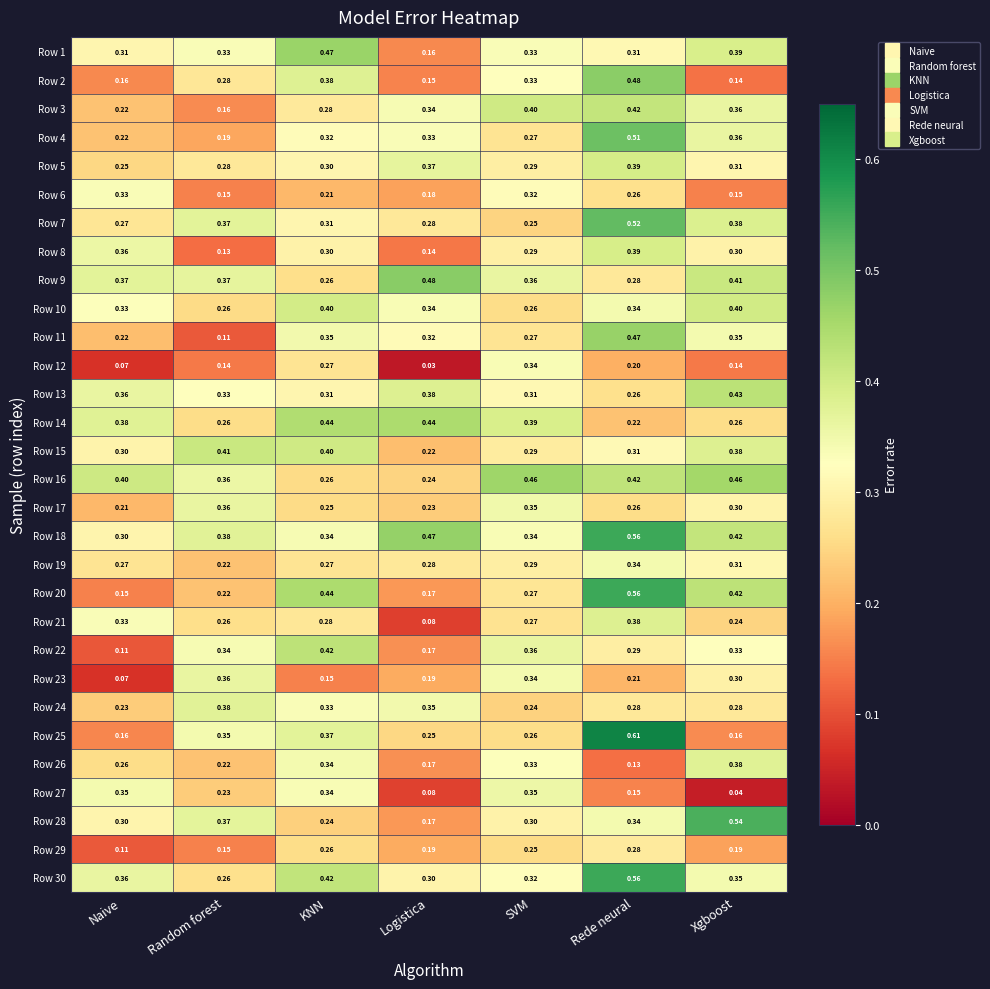

At which label is Row 3 closest to 0?

Random forest